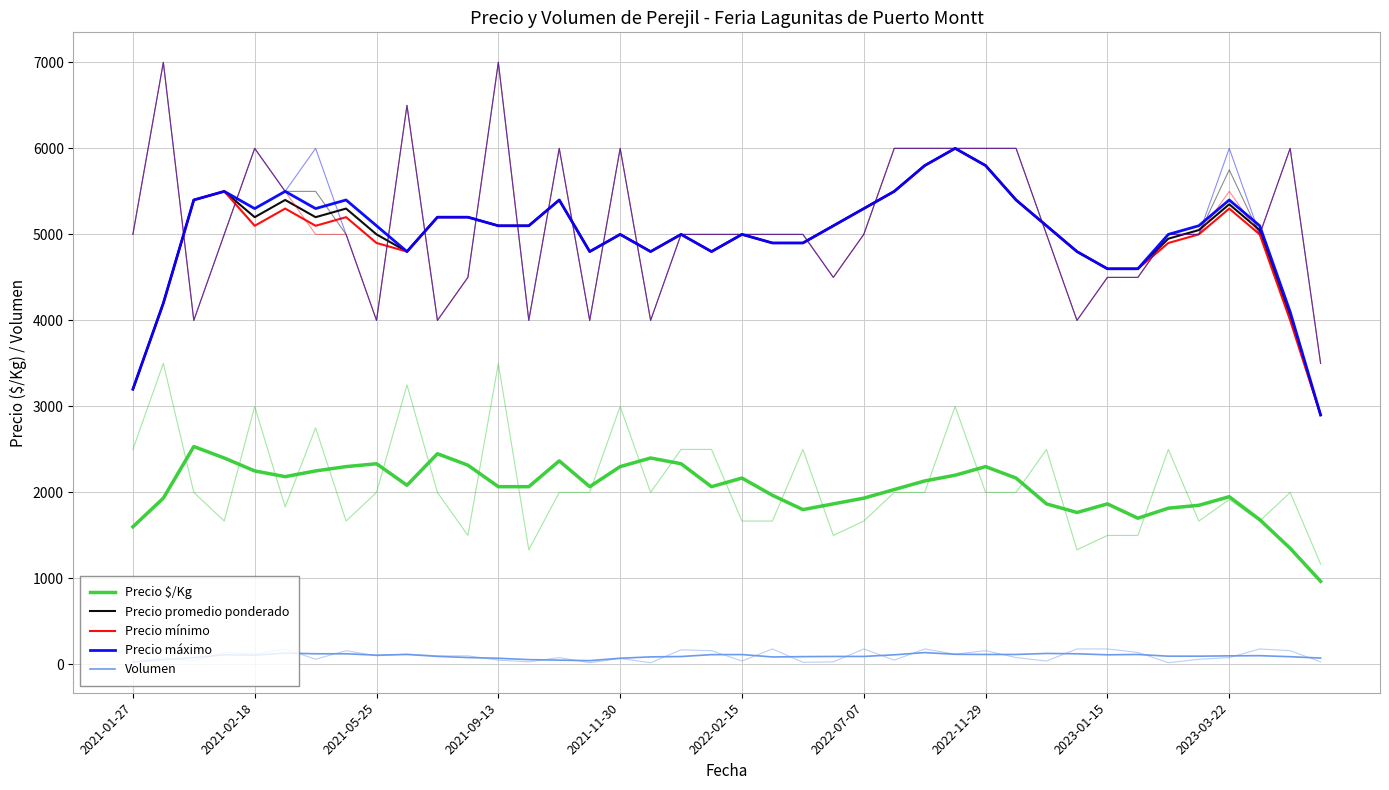

How many interior local peaks does the Precio promedio ponderado series have?

9